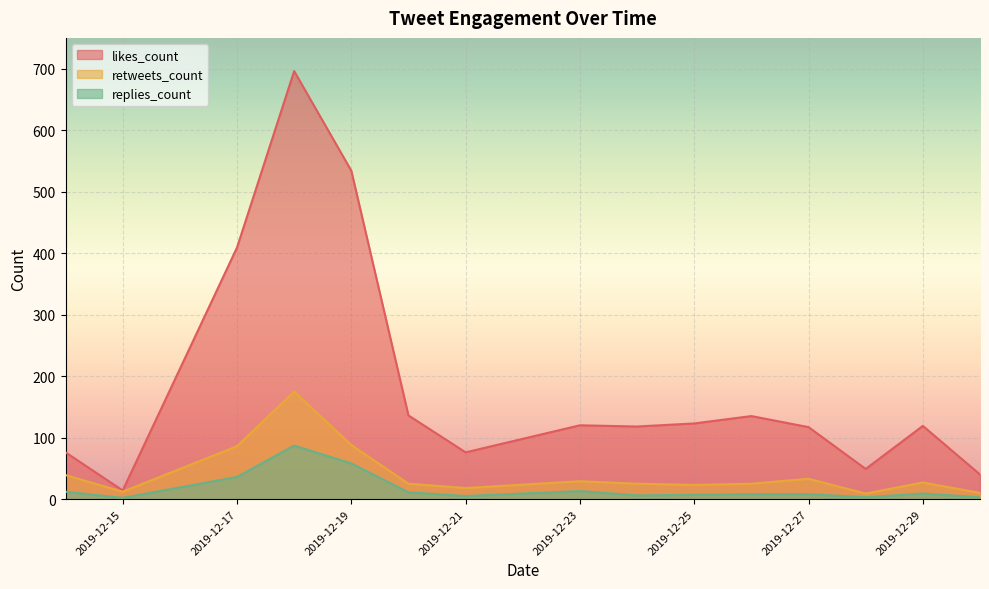

How many lines are shown in the chart?

3